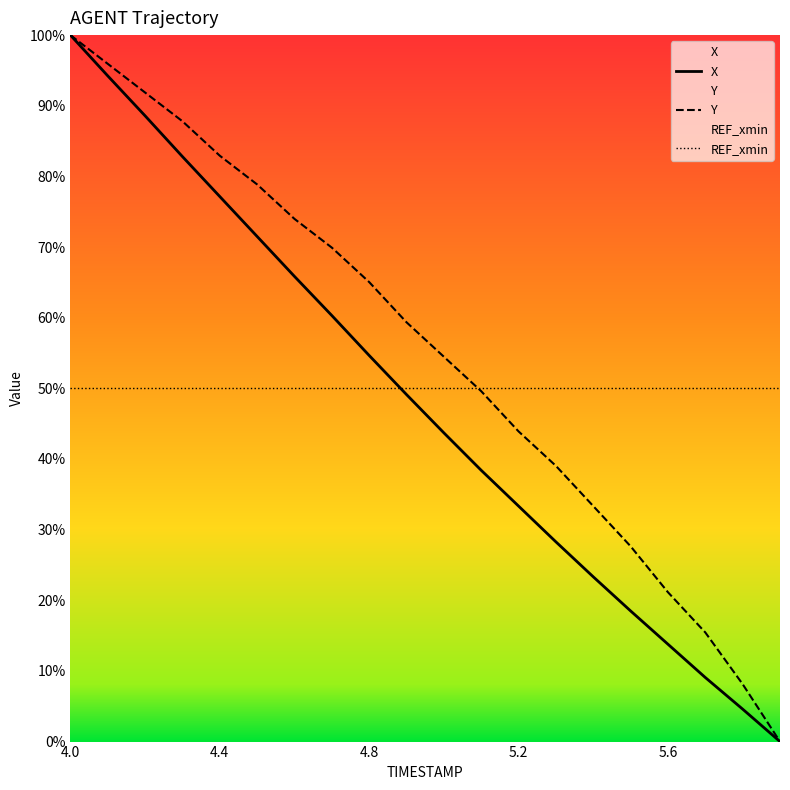

What is the difference between the maximum and minimum values in the Y series?

100.0